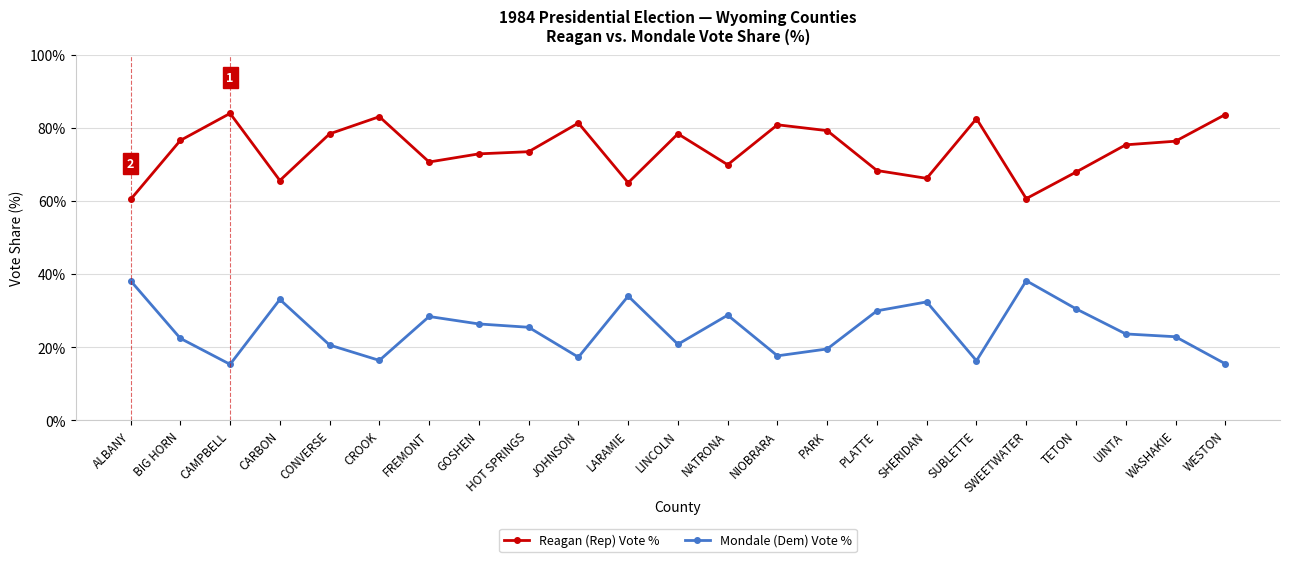

Is the value of Reagan (Rep) Vote % at PARK greater than the value of Mondale (Dem) Vote % at ALBANY?

Yes